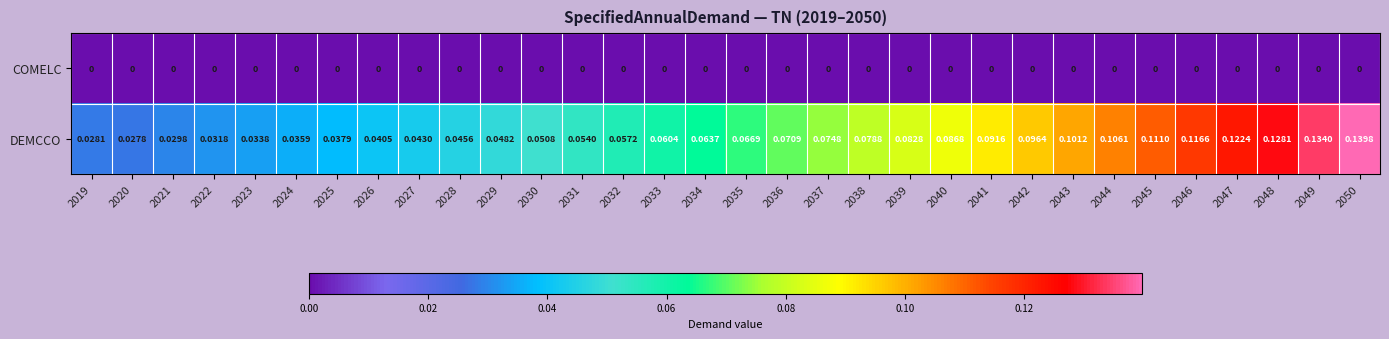

Between 2035 and 2037, which series saw the biggest shift?

DEMCCO